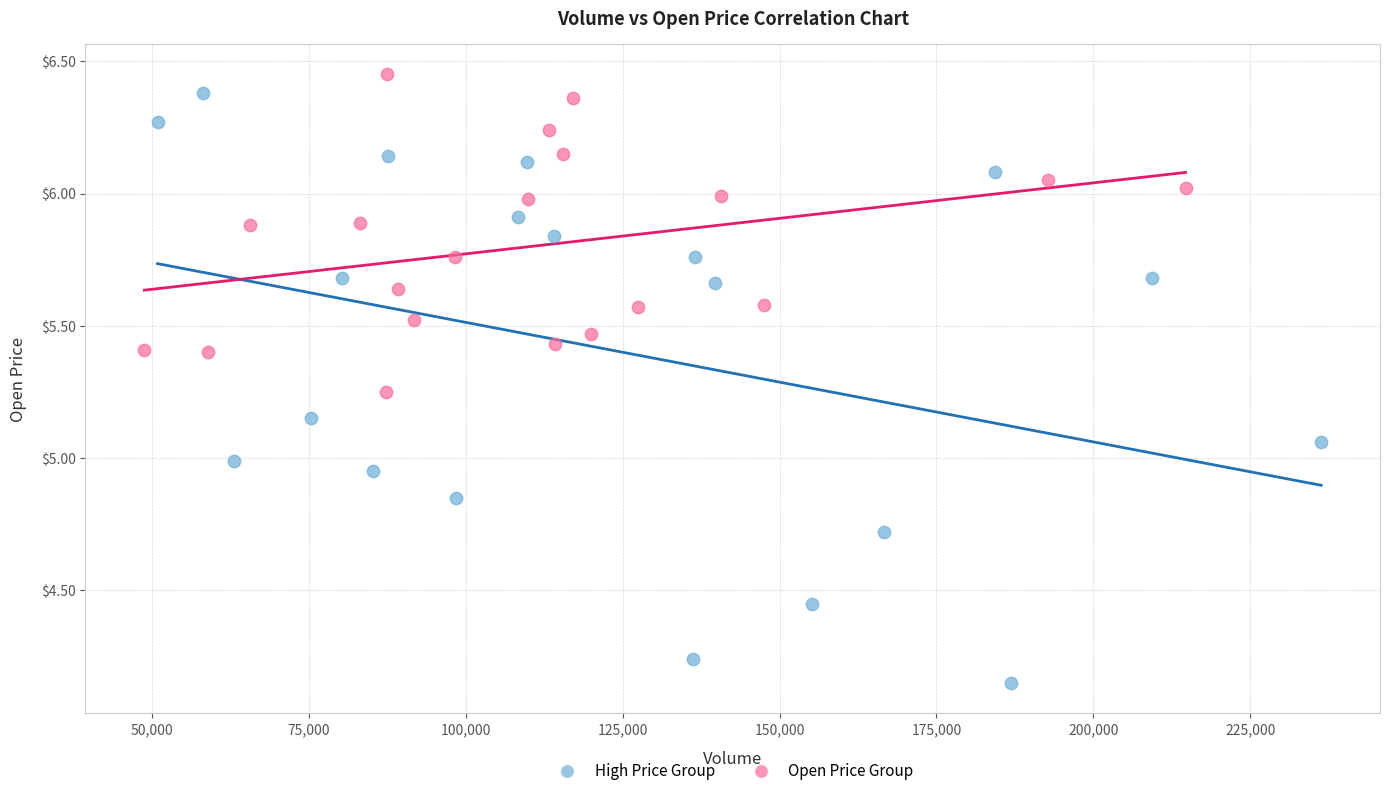

Which series has the widest spread of Y values?

High Price Group